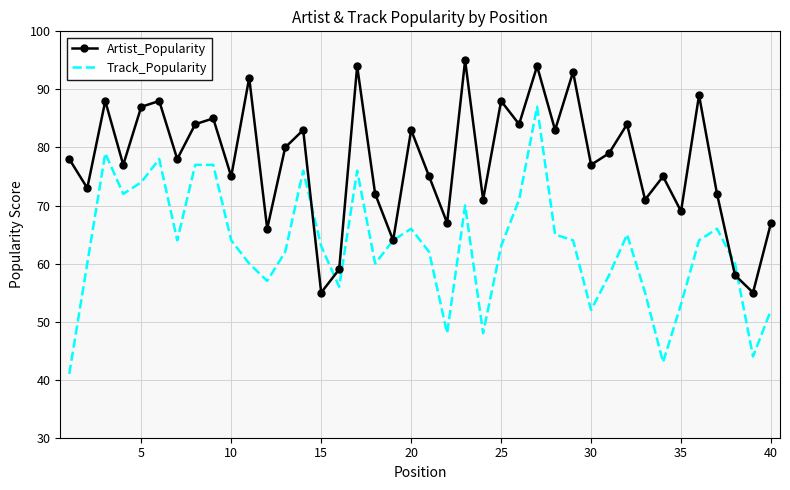

List the series in order of their peak value, highest first.

Artist_Popularity, Track_Popularity